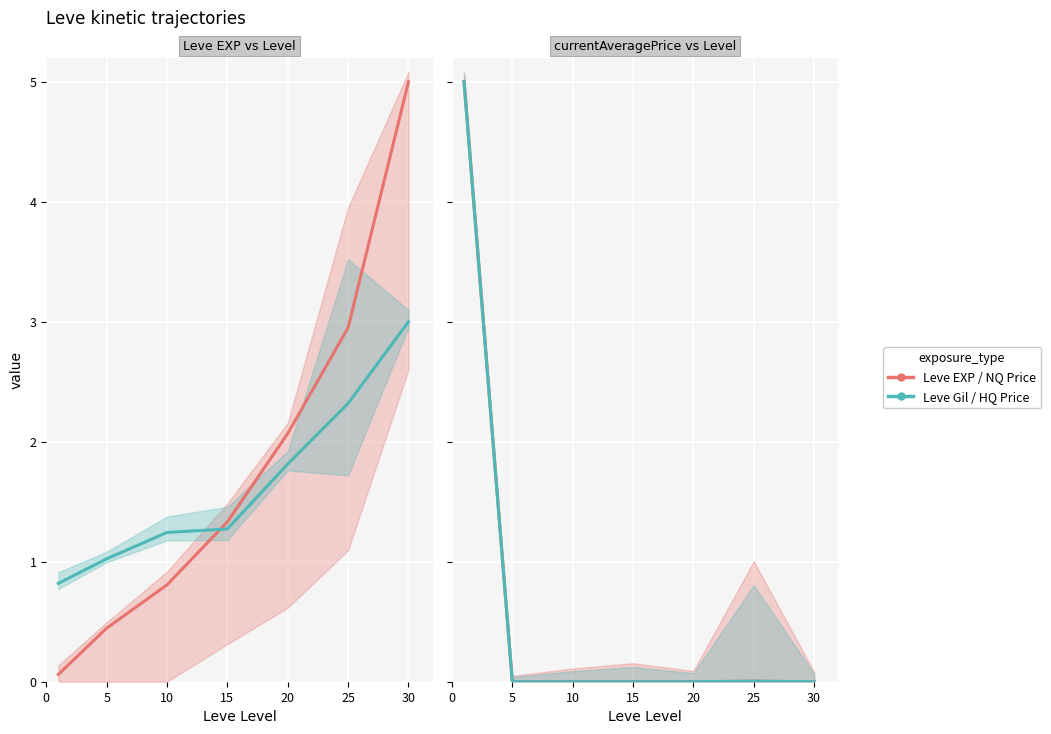

Which series ends up on top after the final intersection of currentAveragePriceNQ and Leve EXP?

Leve EXP